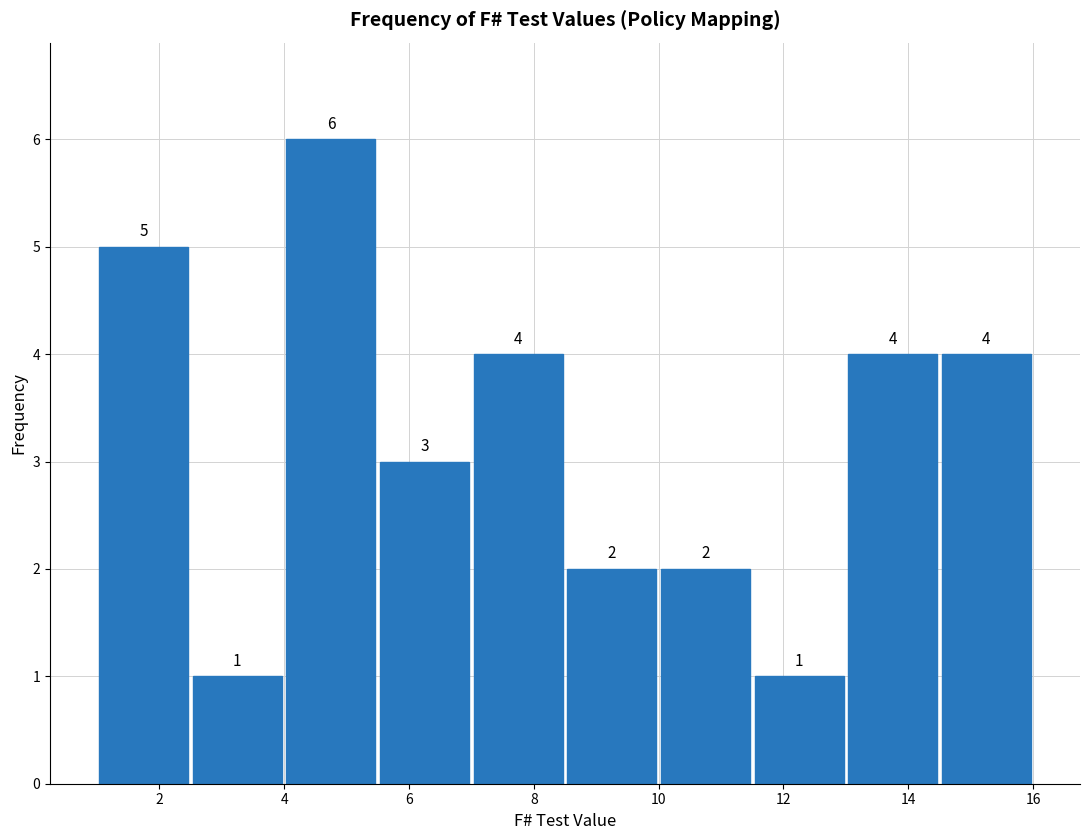

Reading left to right, list every bar in this chart as the range it spans on the x-axis followed by its height. The bar edges are not printed on the chart, so give them approximately, as read against the axis.

1.0 to 2.5: 5
2.5 to 4.0: 1
4.0 to 5.5: 6
5.5 to 7.0: 3
7.0 to 8.5: 4
8.5 to 10.0: 2
10.0 to 11.5: 2
11.5 to 13.0: 1
13.0 to 14.5: 4
14.5 to 16.0: 4